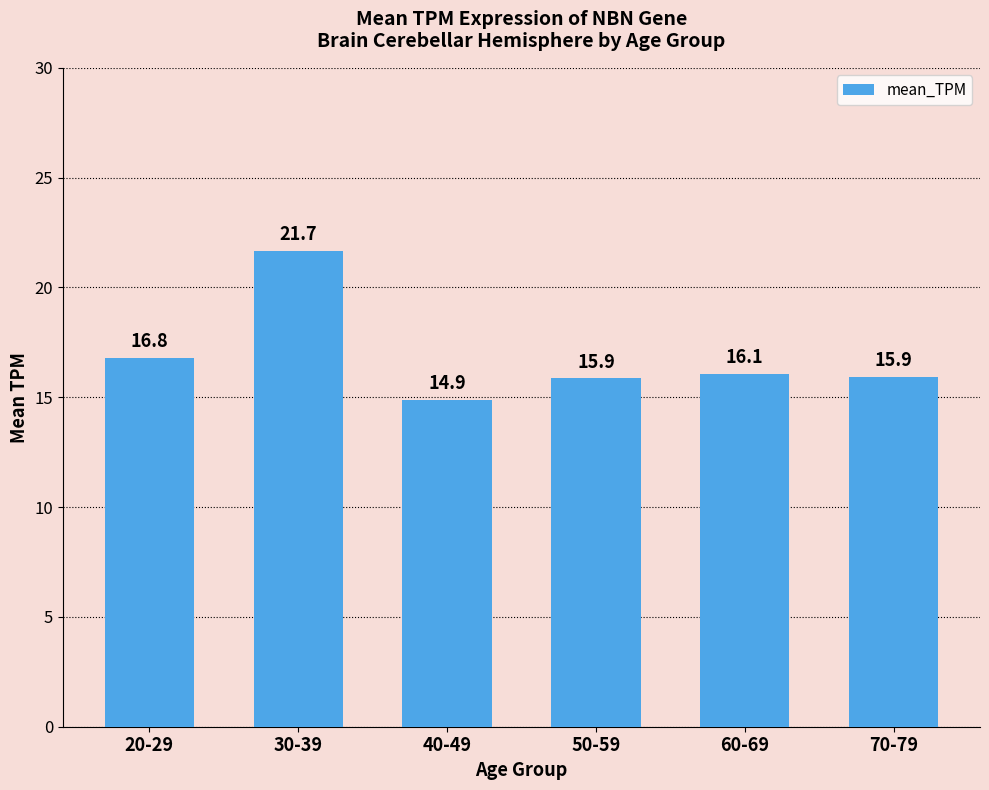

True or false: the data shows 15.9 at 70-79.

True